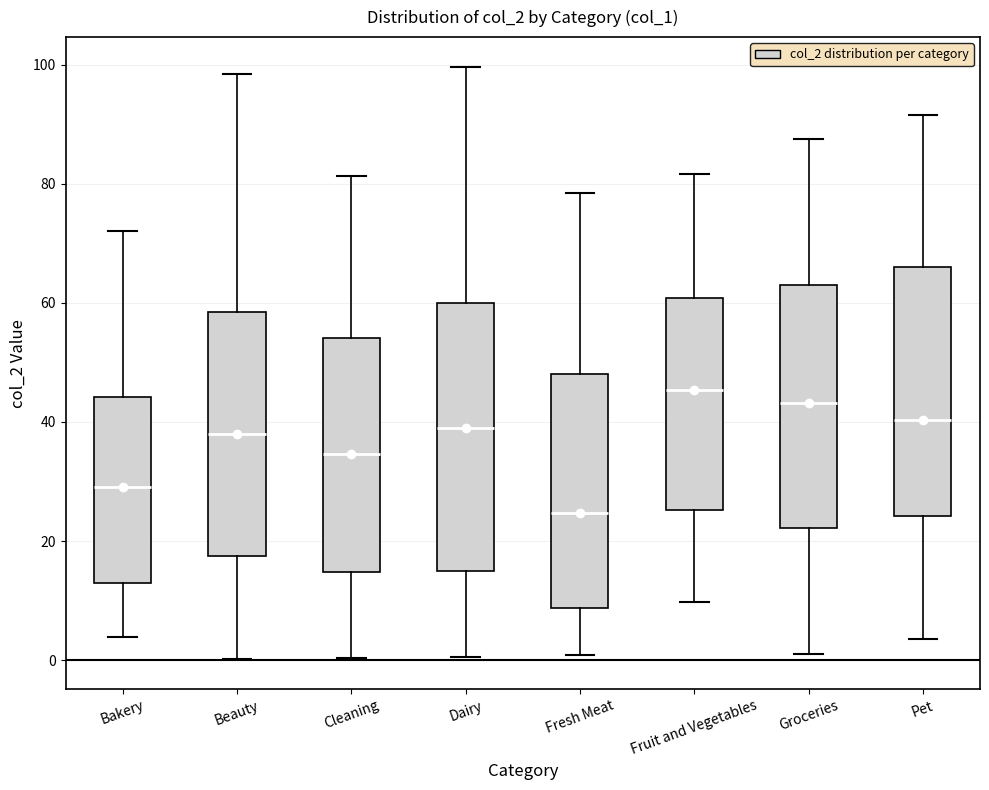

Reading left to right, read every box against the y-axis: the position of its median line, the range the box covers, and the ends of its whiskers. The values are not printed on the chart, so give them approximately, as read against the axis.

Bakery: median 30, box 12 to 44, whiskers 4 to 72
Beauty: median 38, box 18 to 58, whiskers 0 to 98
Cleaning: median 34, box 14 to 54, whiskers 0 to 82
Dairy: median 38, box 14 to 60, whiskers 0 to 100
Fresh Meat: median 24, box 8 to 48, whiskers 0 to 78
Fruit and Vegetables: median 46, box 26 to 60, whiskers 10 to 82
Groceries: median 44, box 22 to 64, whiskers 2 to 88
Pet: median 40, box 24 to 66, whiskers 4 to 92